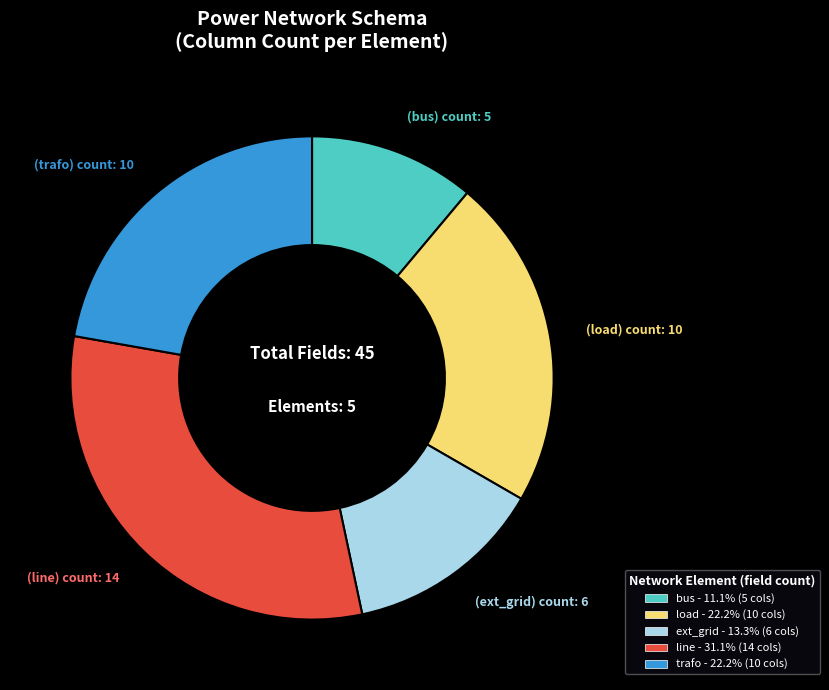

Is there a majority slice in this chart?

No